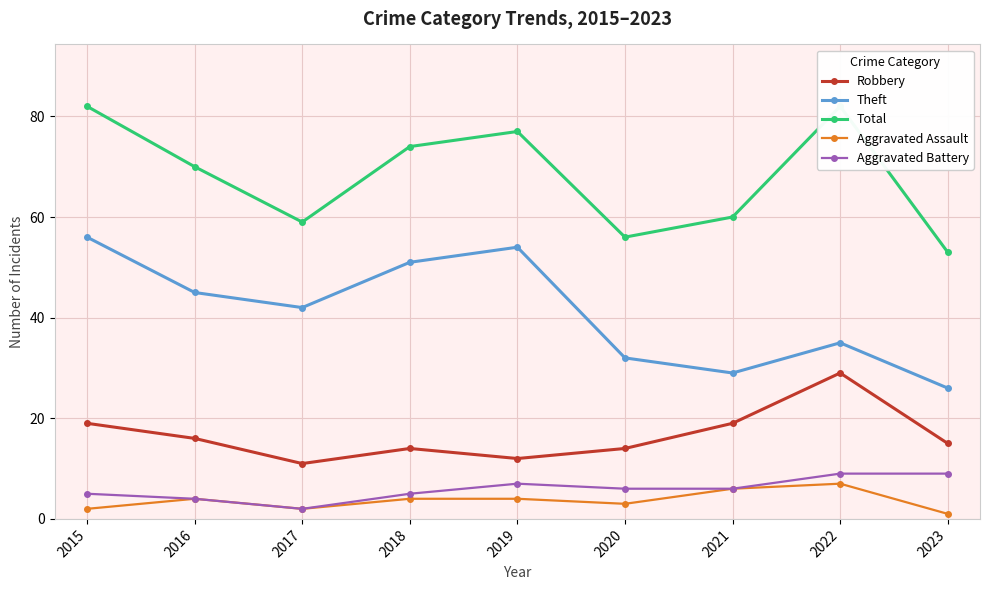

In Aggravated Battery, how many points are higher than both neighbors (excluding endpoints)?

1